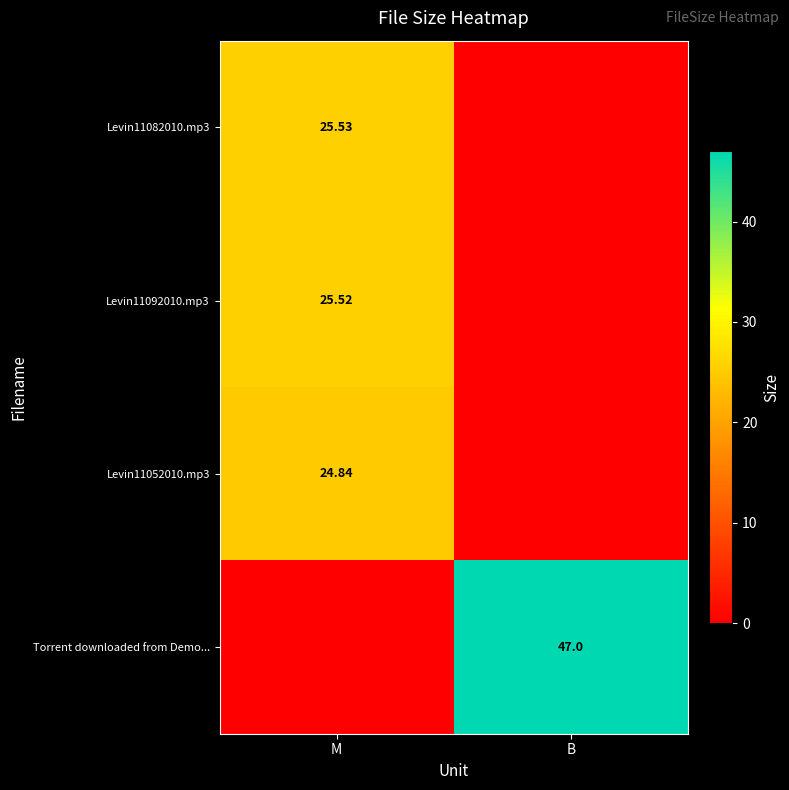

Is the value of Levin11092010.mp3 at M greater than the value of Torrent downloaded from Demo... at B?

No